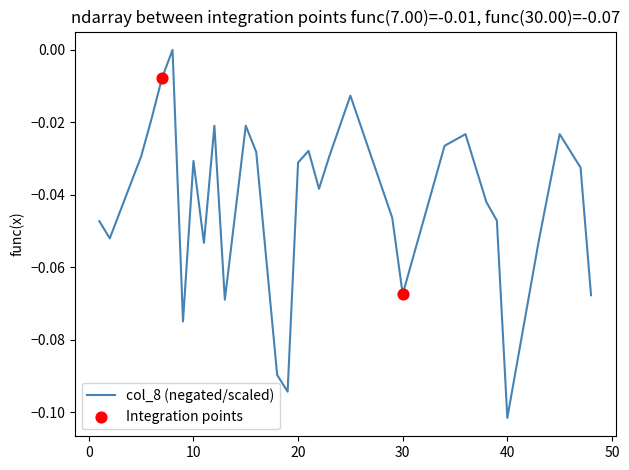

Is this an area chart (filled region under the line)?

No